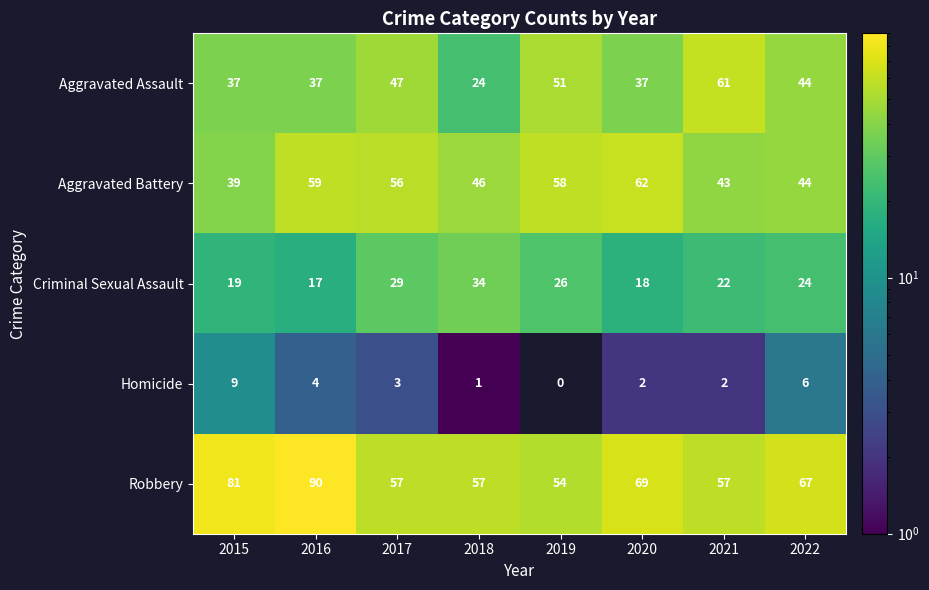

The Homicide series shows 11 at 2022. True or false?

False